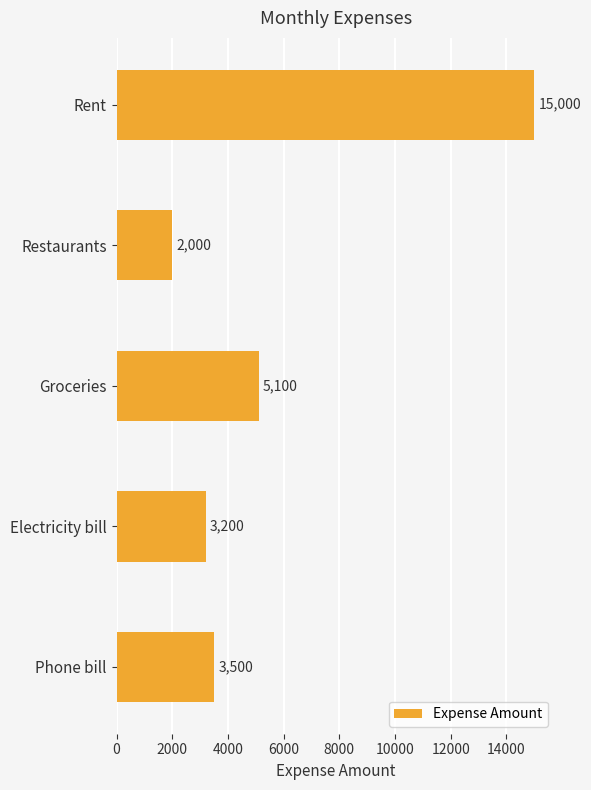

What is the greatest value displayed?

15000